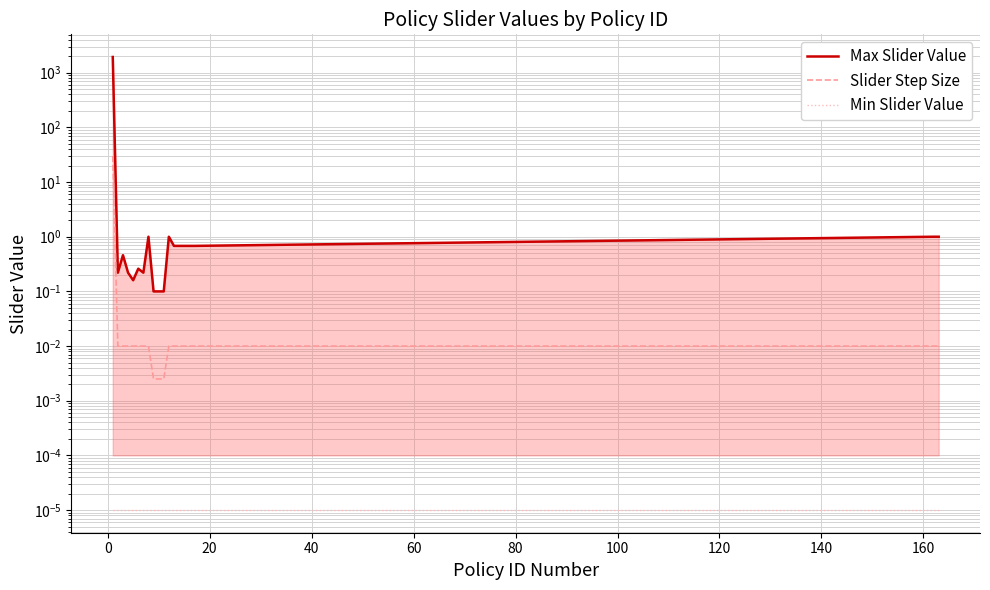

What is the sum of all Slider Step Size values?

30.2